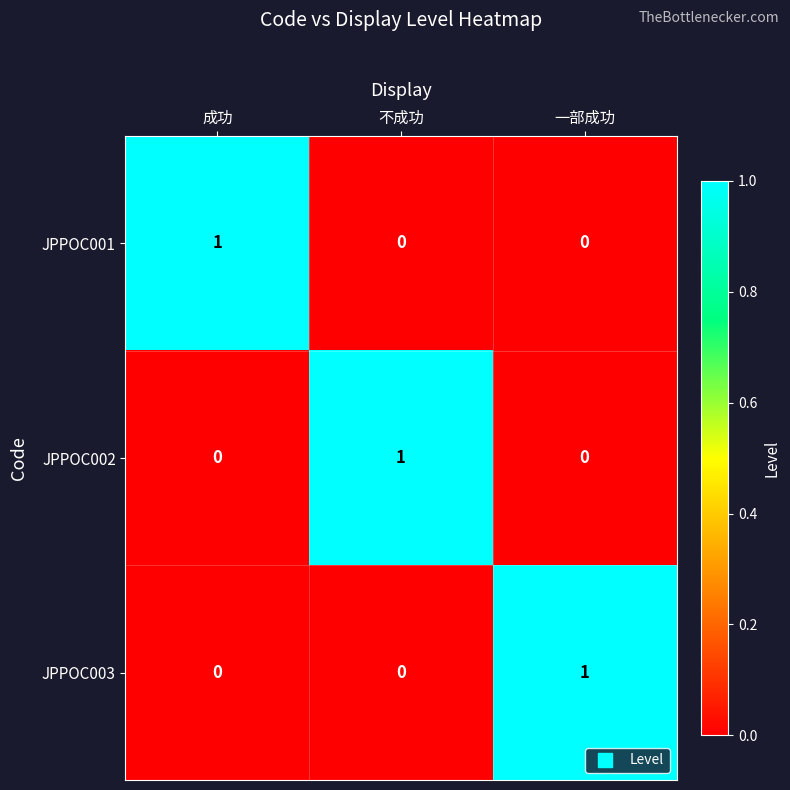

How many JPPOC003 values are between 0 and 1?

3